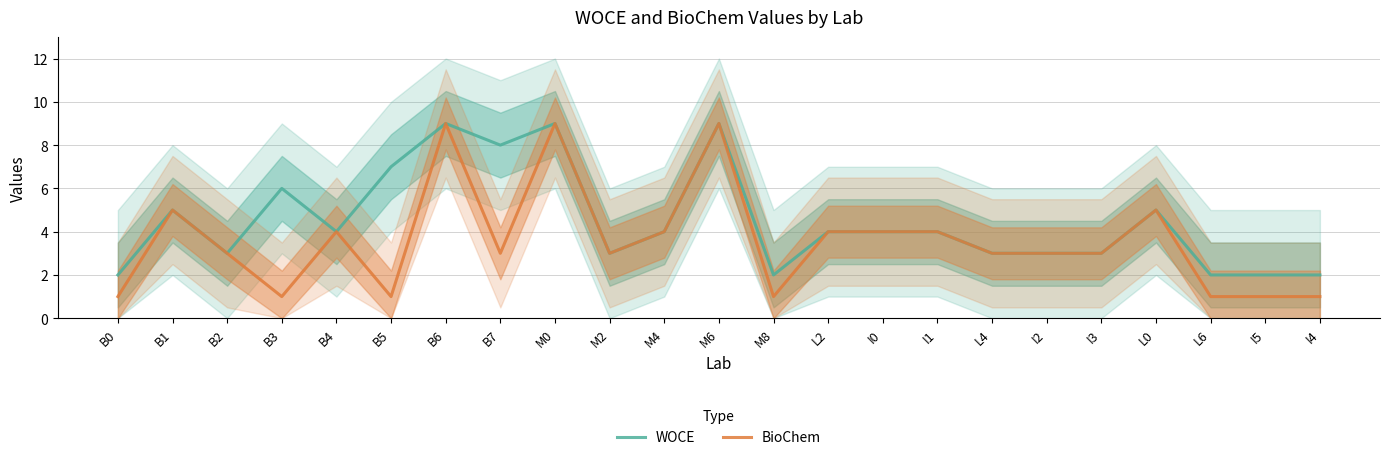

What are all the series names shown in the legend?

WOCE, BioChem